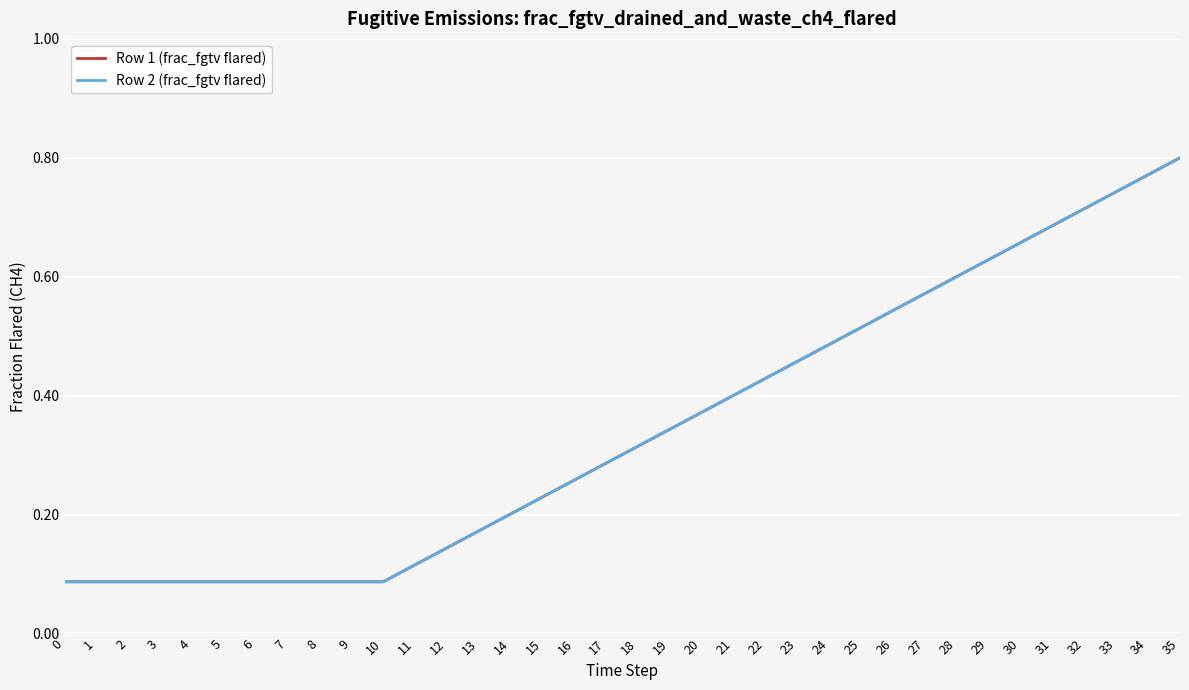

What is the difference between the second highest and second lowest values in the Row 2 (frac_fgtv flared) series?

0.7